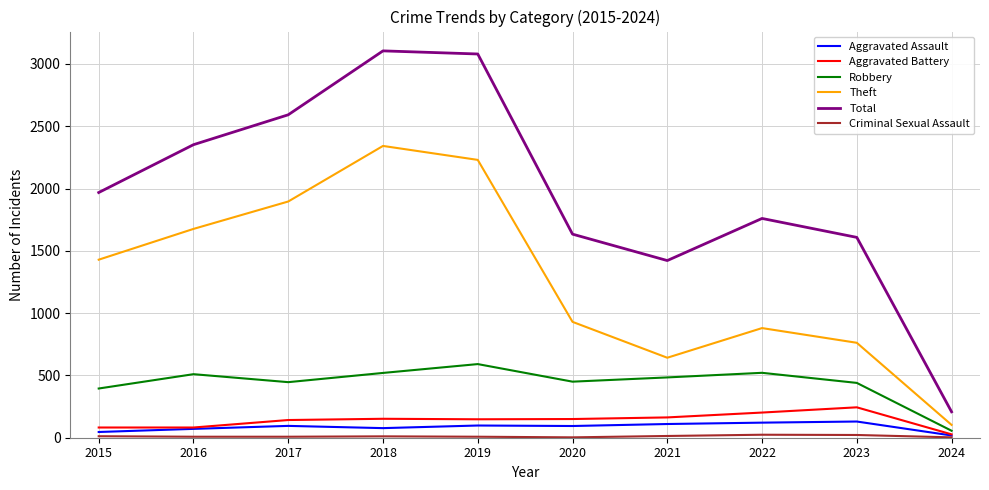

Is it true that Total equals 2264 at 2020?

False